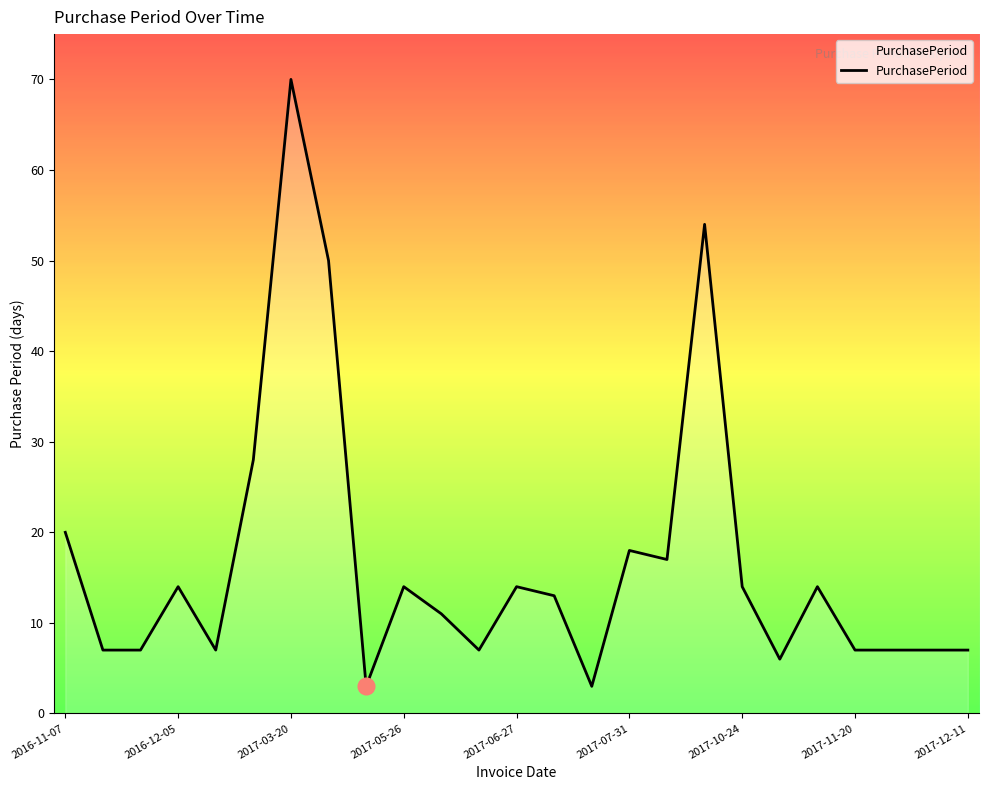

What is the difference between the maximum and minimum values?

67